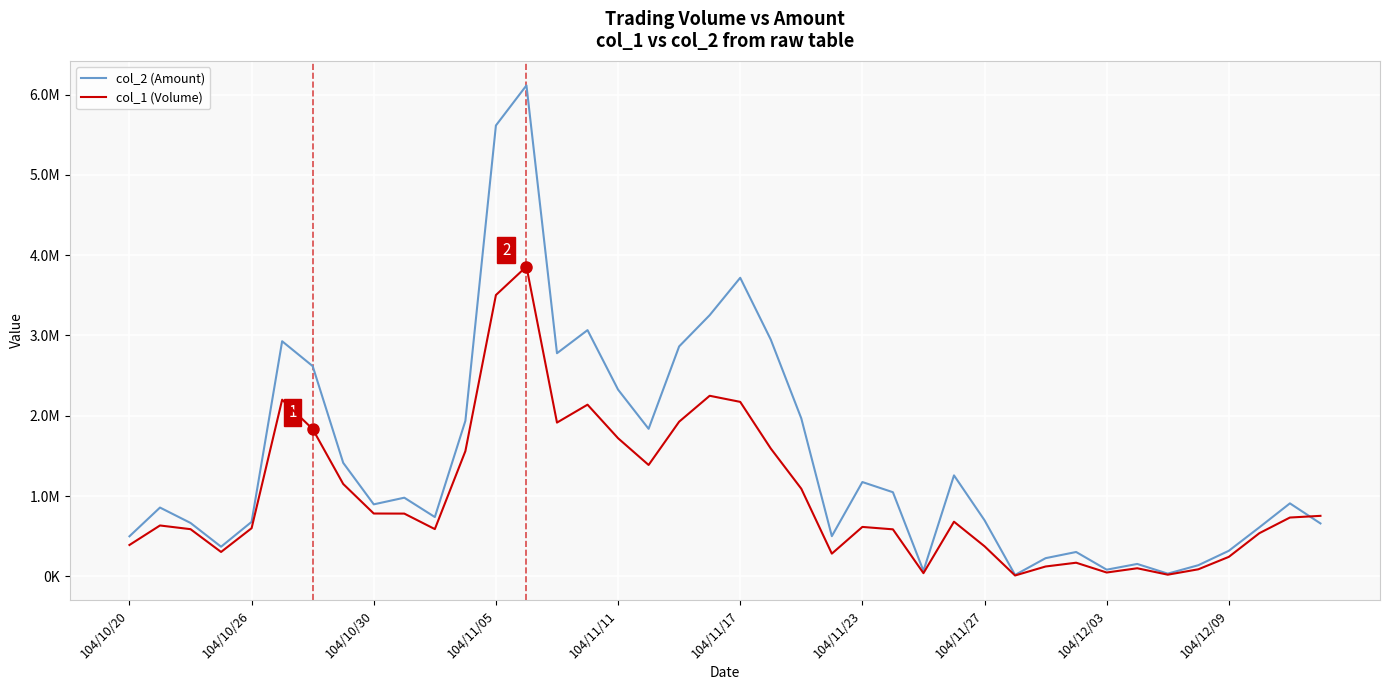

Reading left to right, transcribe all the data shown in this chart.

col_2 (Amount): 498000	856320	664430	368500	678170	2928360	2618400	1413250	896200	979120	738180	1936380	5616710	6116040	2779140	3066880	2325540	1837230	2863870	3253470	3719050	2949440	1967040	499770	1174220	1047380	67450	1257320	698050	16700	225700	302690	82250	153750	33000	137890	317720	609710	908590	658510
col_1 (Volume): 390000	633000	587000	303000	599000	2200000	1834000	1150000	782000	781000	588000	1559000	3504000	3859000	1915000	2138000	1720000	1387000	1926000	2249000	2173000	1592000	1091000	282000	615000	585000	39000	680000	374000	10000	122000	169000	47000	100000	20000	87000	242000	537000	732000	753000